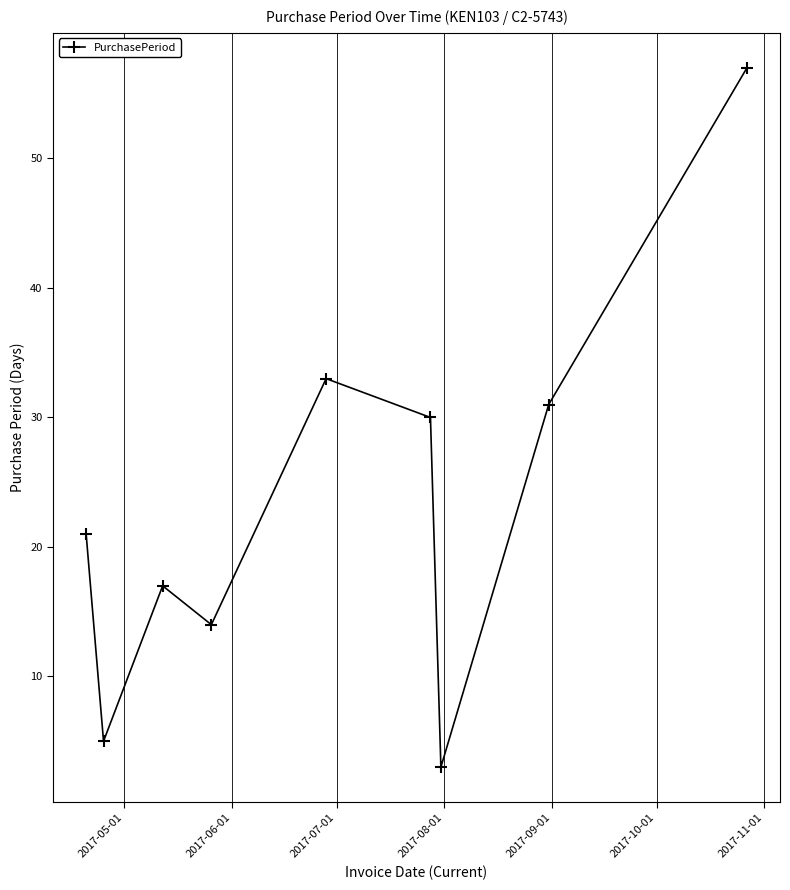

What is the sum of all values?

211